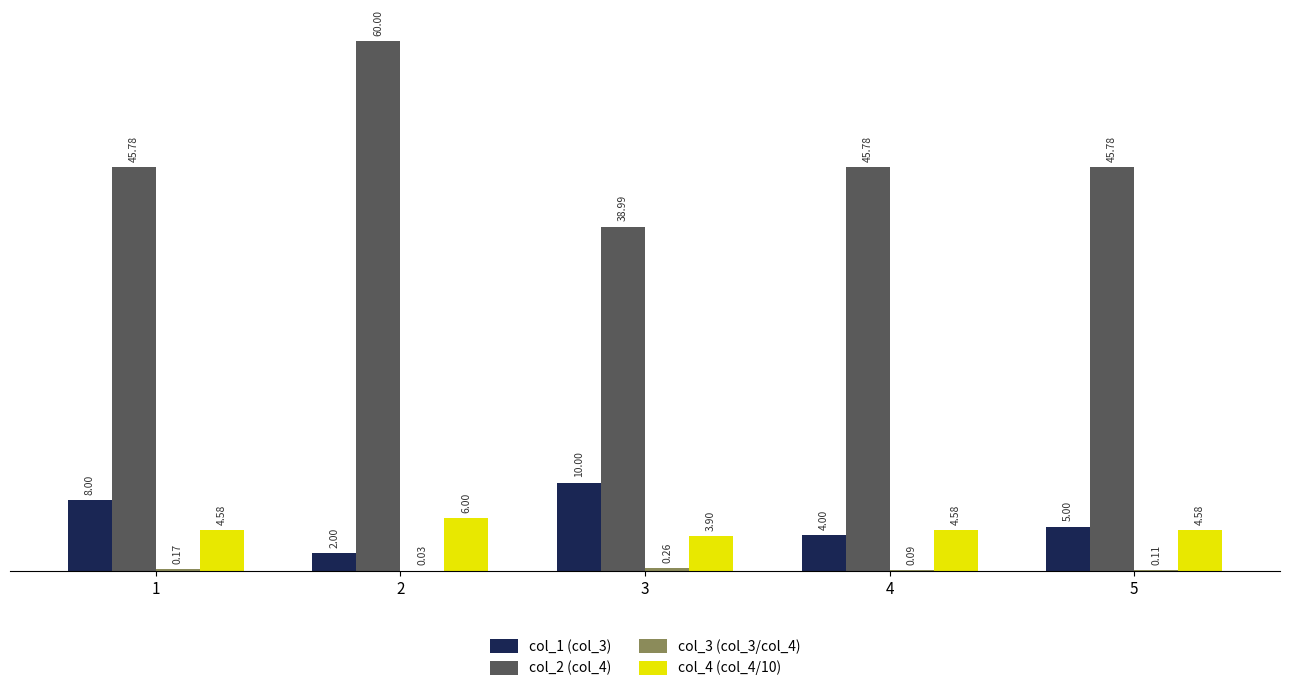

How many values in the col_4 (col_4/10) series exceed 4?

4